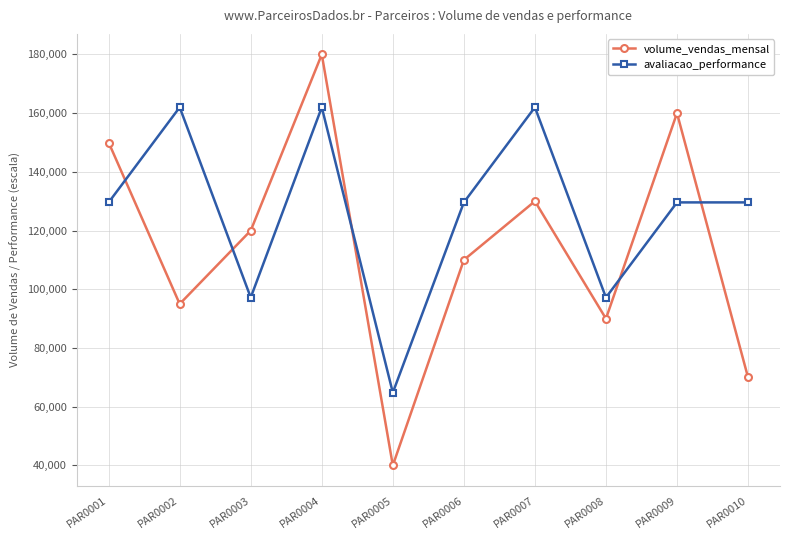

How many distinct data groups are displayed?

2